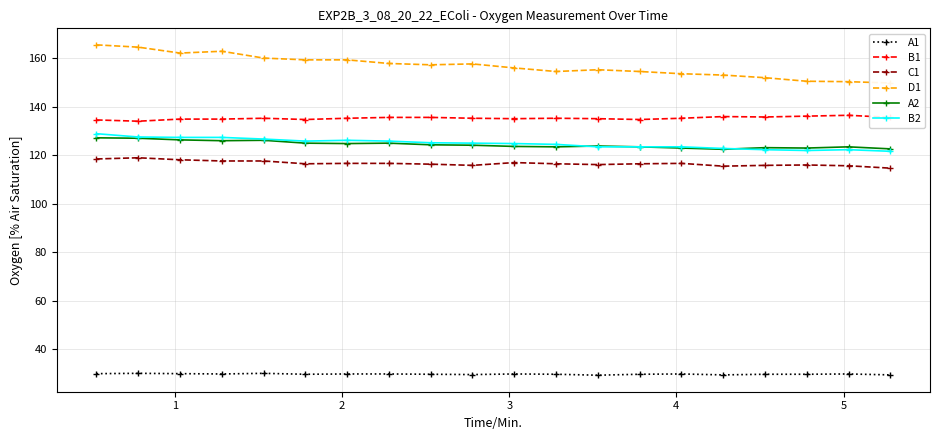

What is the value of the A2 point at the 7th from the left?

124.8